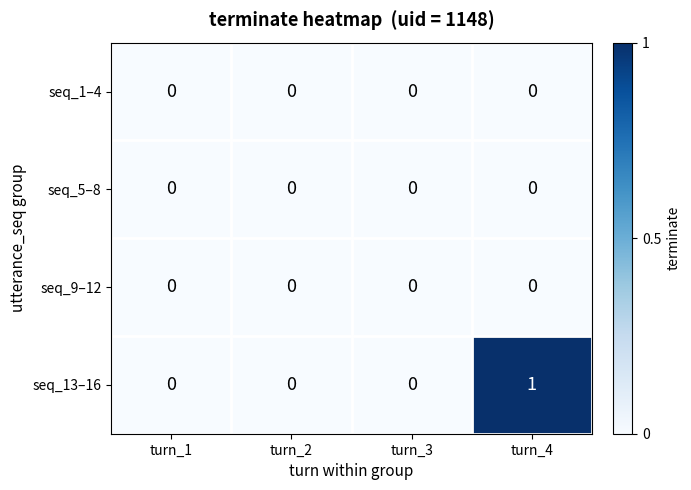

Which series has the largest total across all categories?

seq_13–16